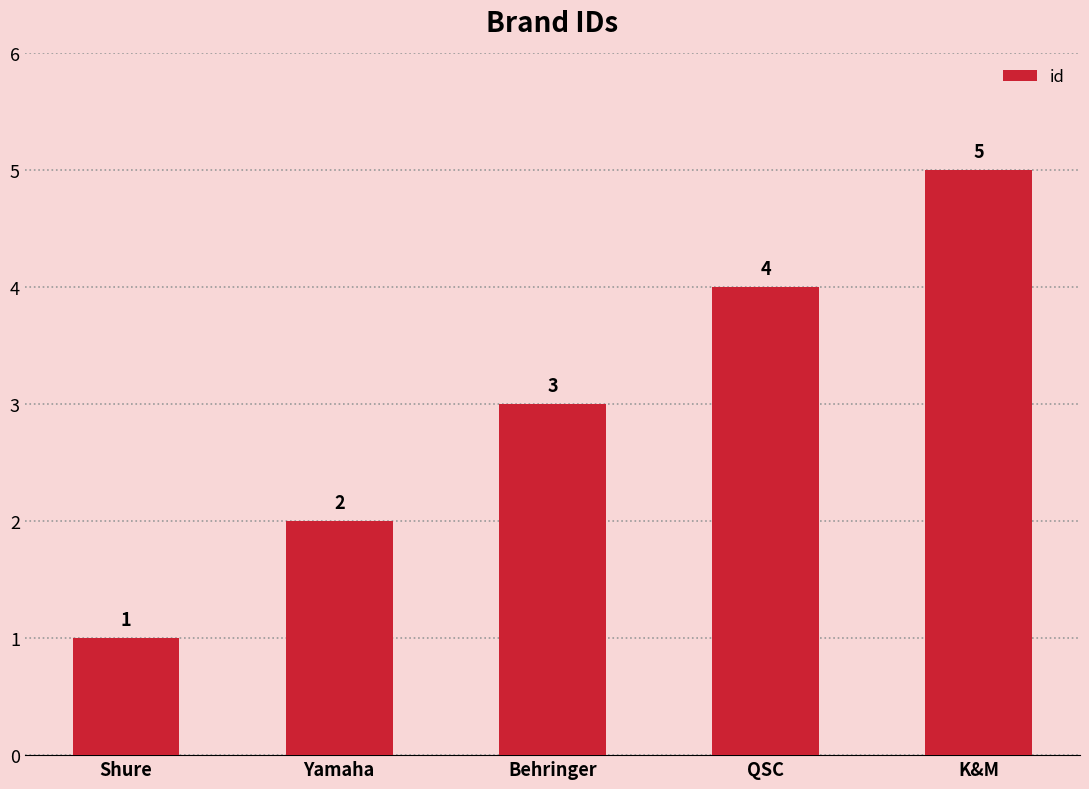

Which category has the lowest value across all series?

Shure